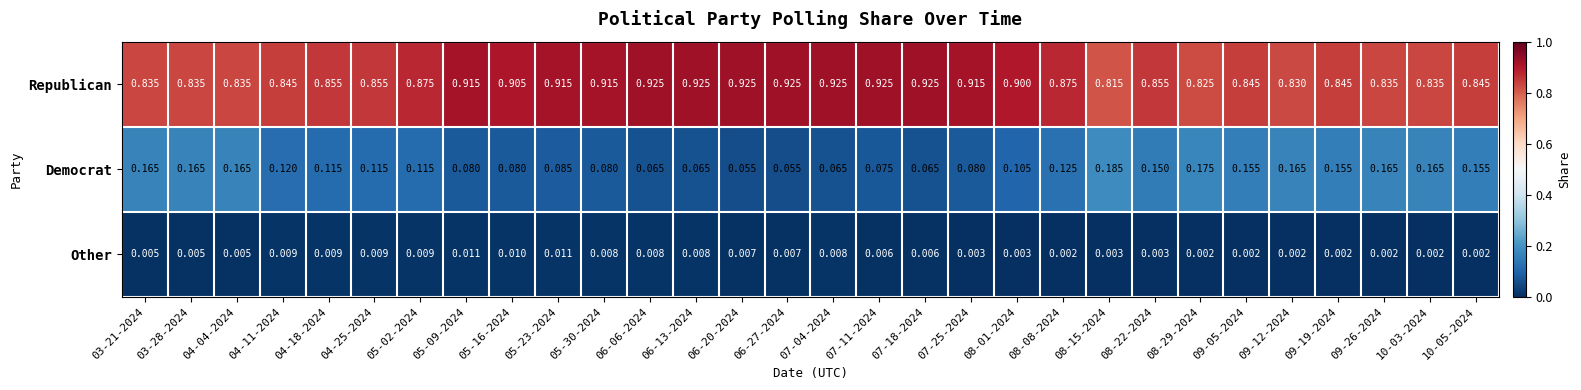

Rank the series at 09-26-2024 from highest to lowest value.

Republican, Democrat, Other